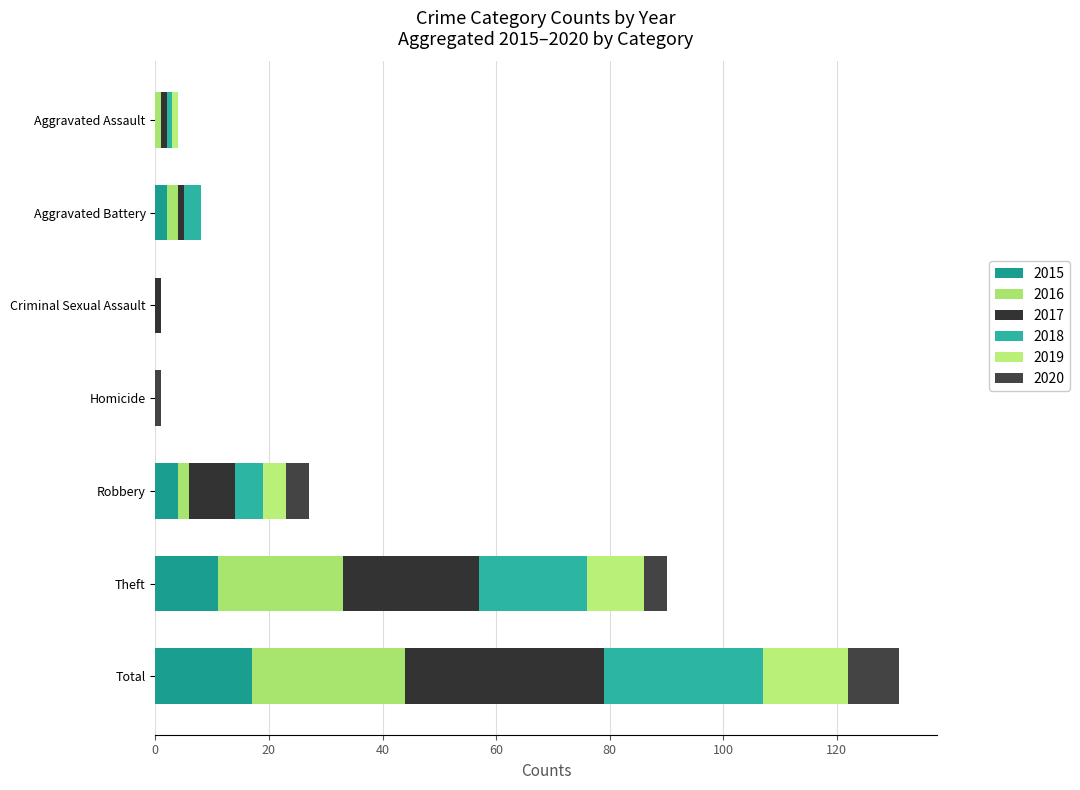

Which category has the highest value in the 2015 series?

Total